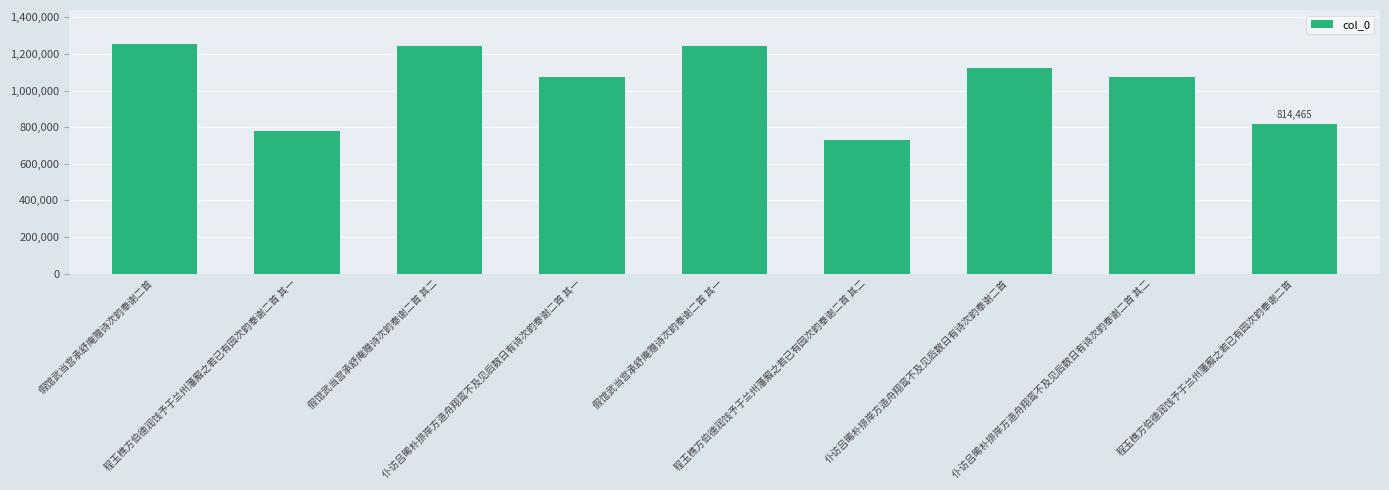

What is the maximum value shown in the chart?

1252158